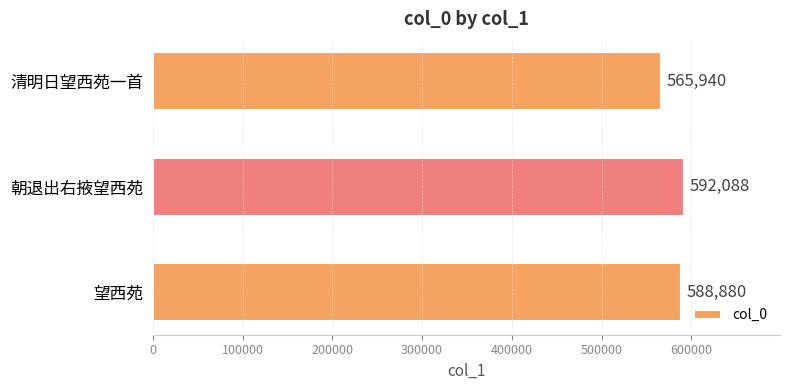

Where is the data nearest to the value 579014?

望西苑